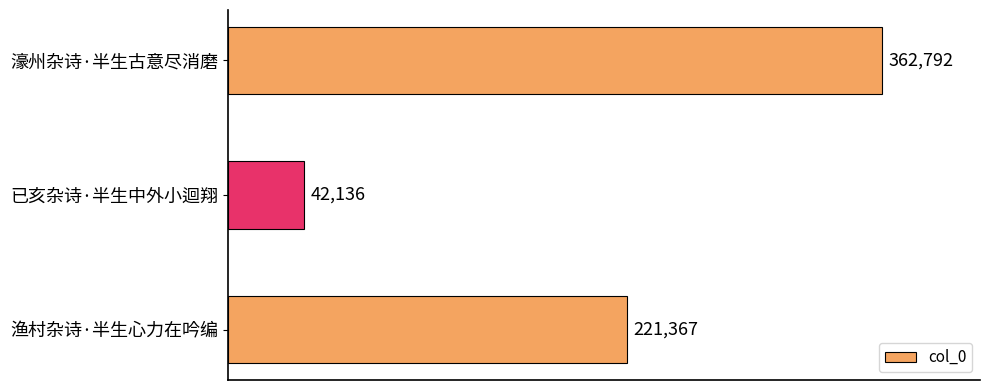

What is the difference between the values at 濠州杂诗·半生古意尽消磨 and 已亥杂诗·半生中外小迴翔?

320656